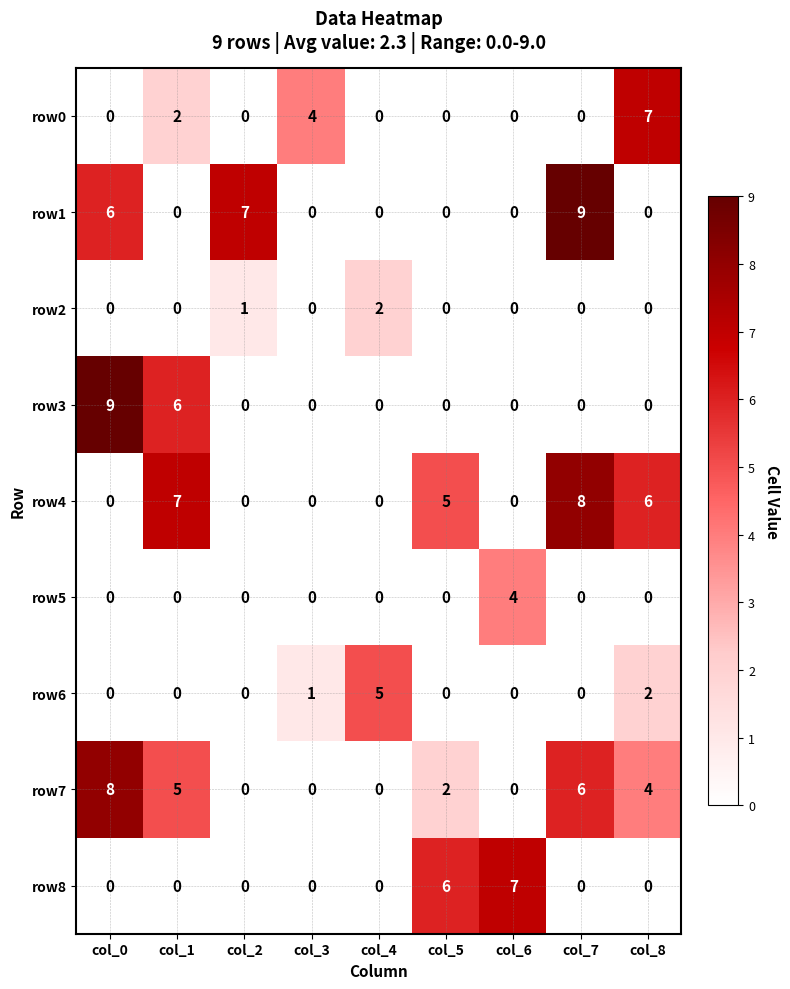

Is it true that row0 equals 0 at col_5?

True